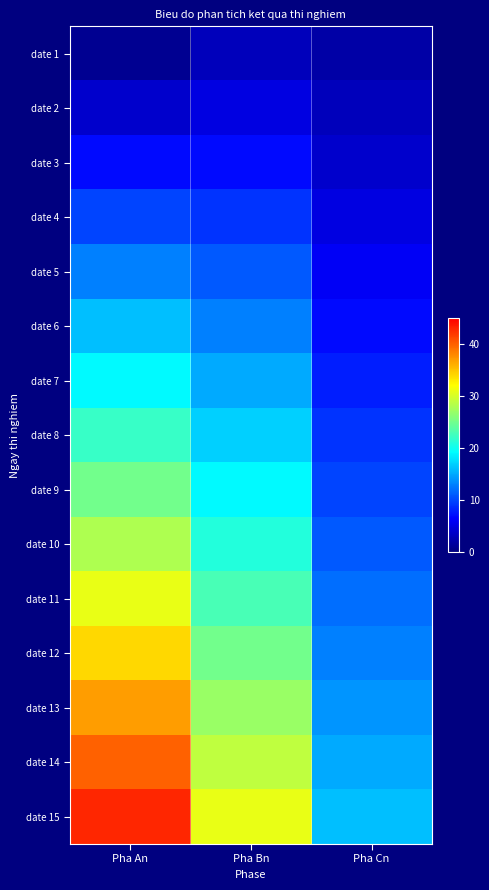

At how many categories does at least one series exceed 42?

1